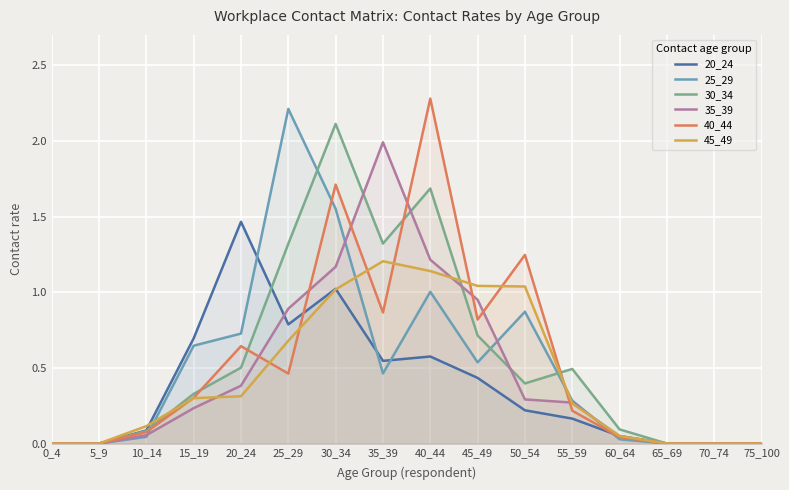

How many interior local valleys does the 40_44 series have?

3